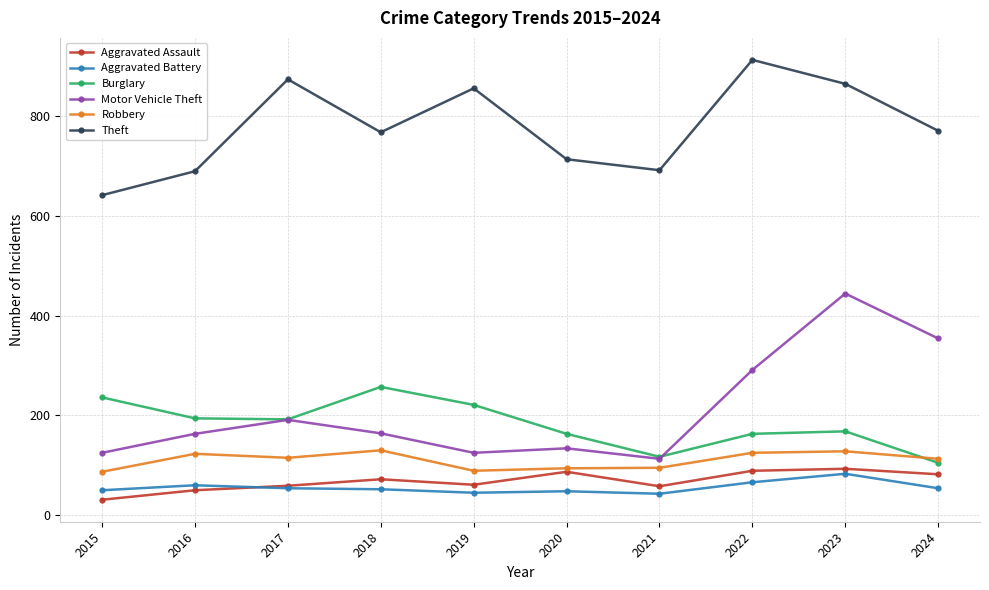

What value does the Motor Vehicle Theft series have at 2020, to the nearest 10?

130